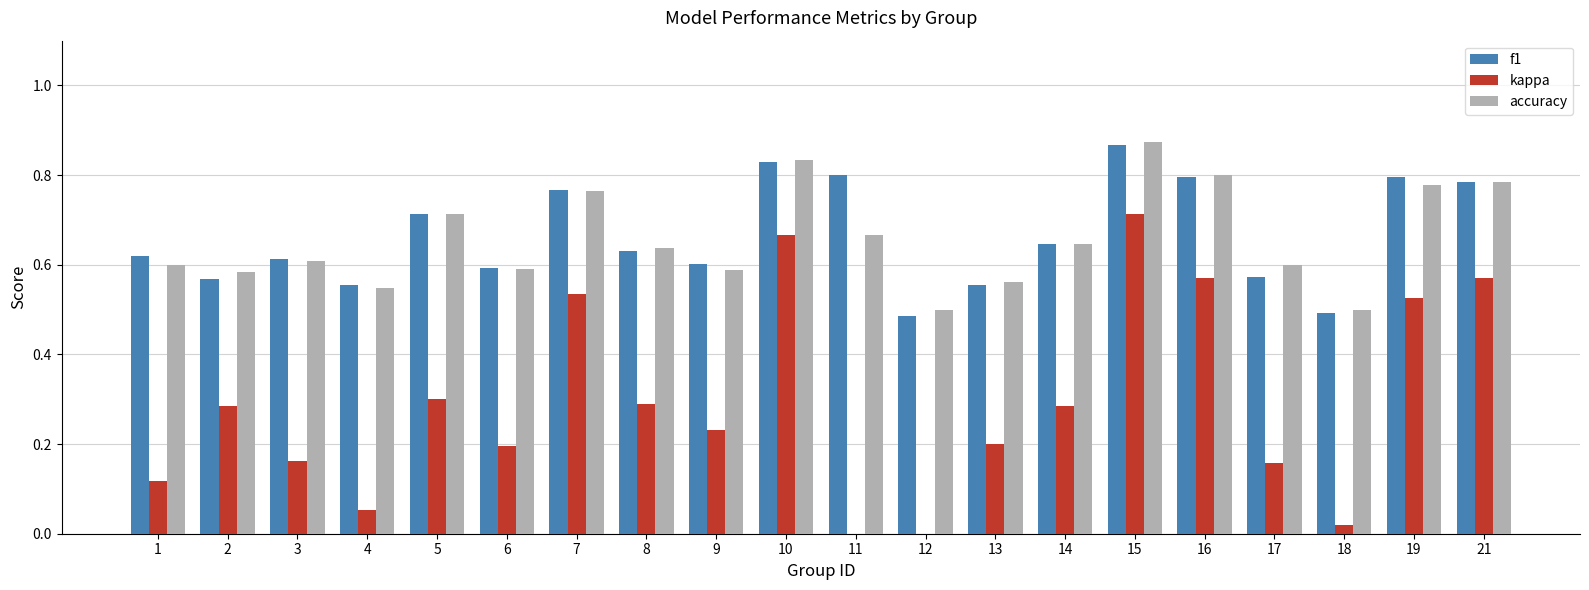

At which category does the chart reach its peak across all series?

15